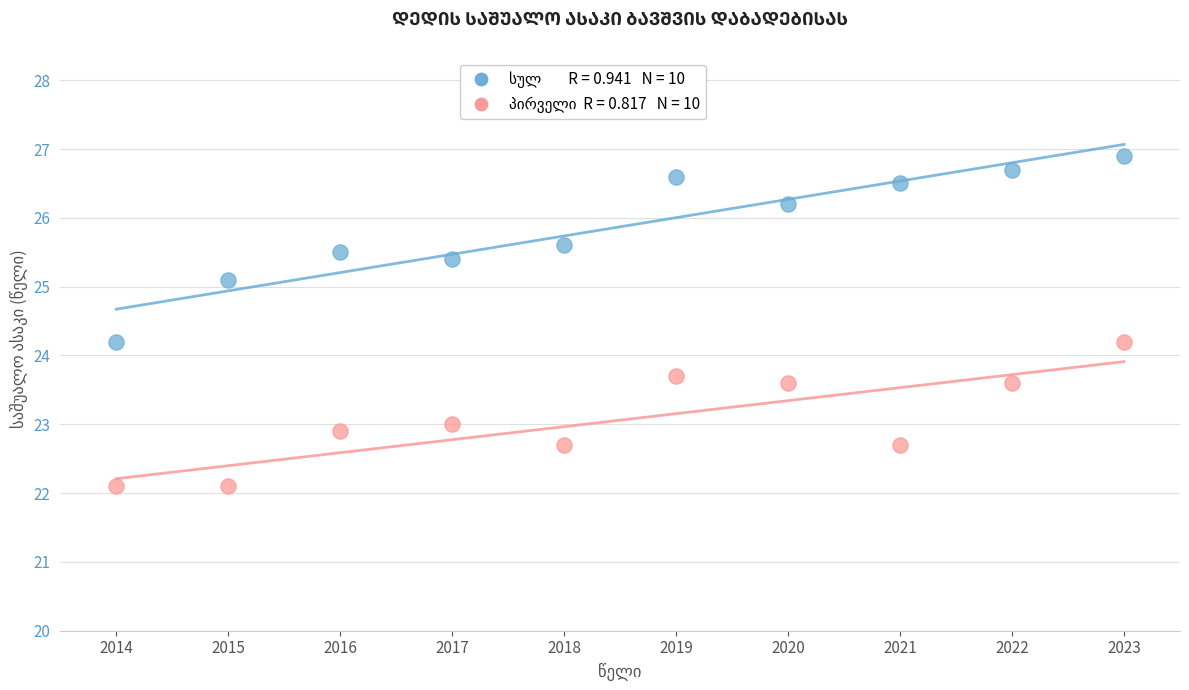

Across all data points, what is the range of Y values (max minus min)?

4.8